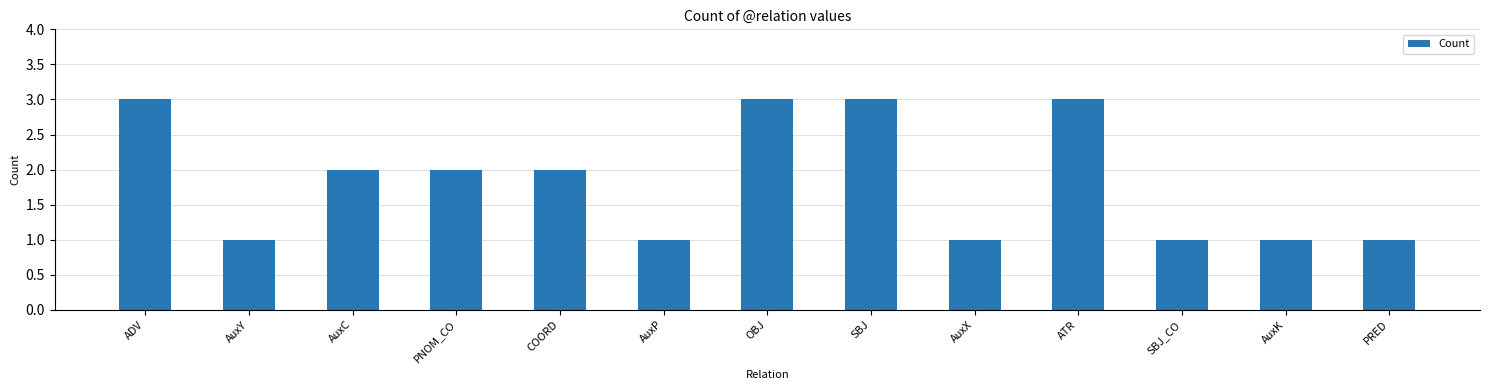

What is the maximum value shown in the chart?

3